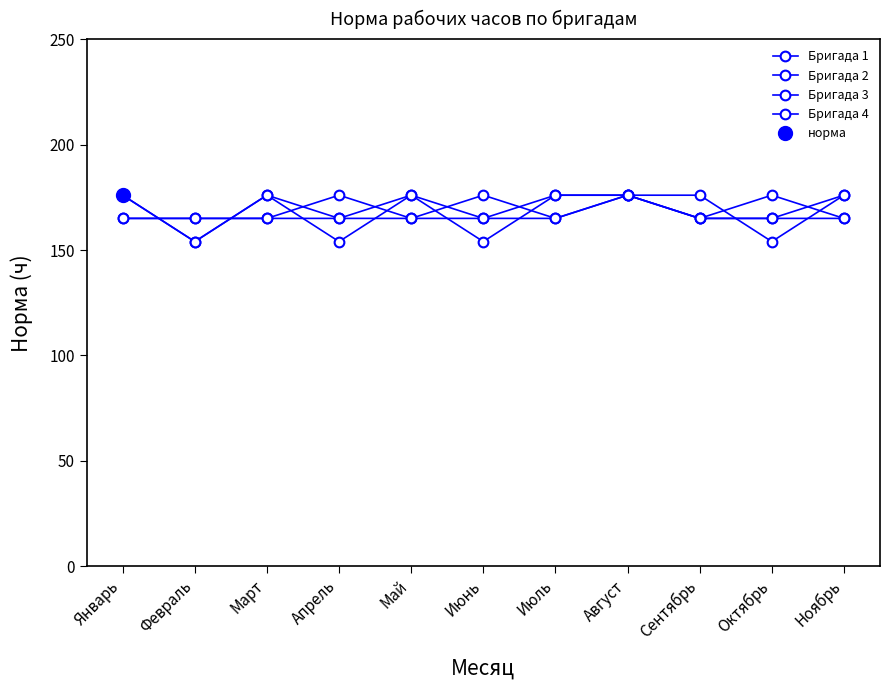

After their last crossing, which series has the higher values: Бригада 2 or Бригада 3?

Бригада 3